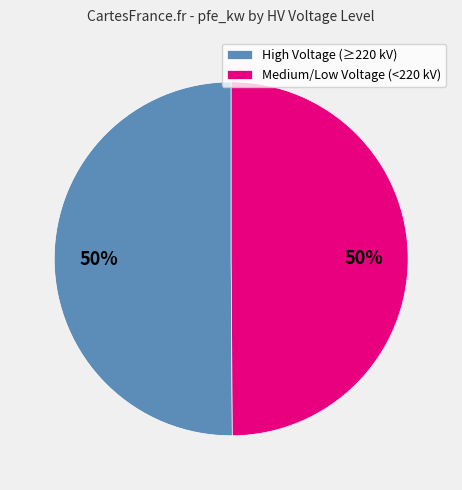

What is the ratio of the value at High Voltage (≥220 kV) to the value at Medium/Low Voltage (<220 kV)?

1.0